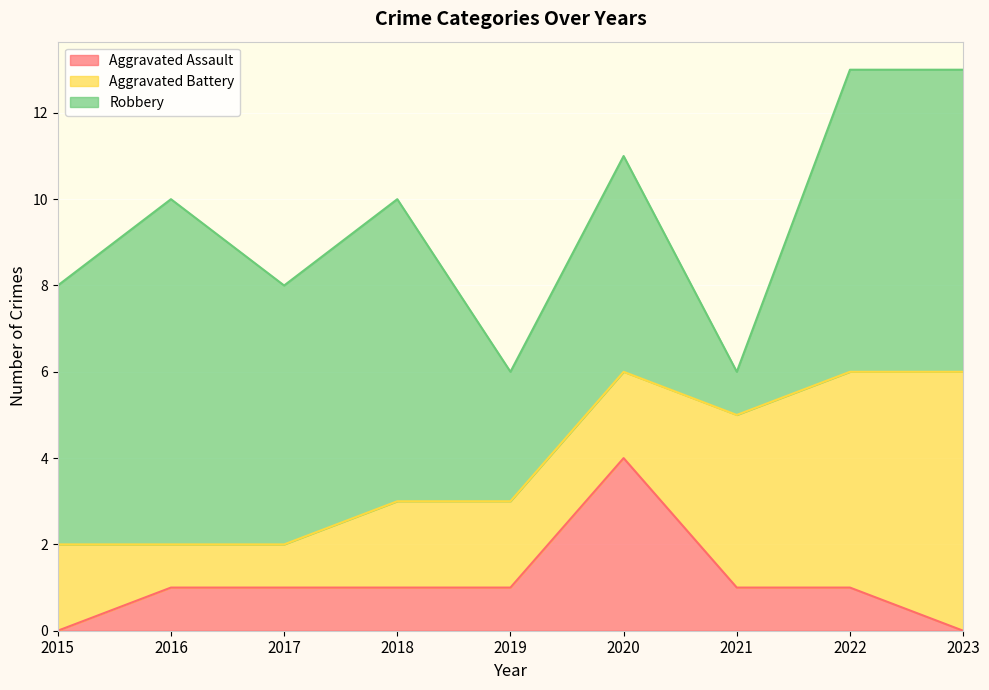

How many data points in Aggravated Battery are less than 2?

2